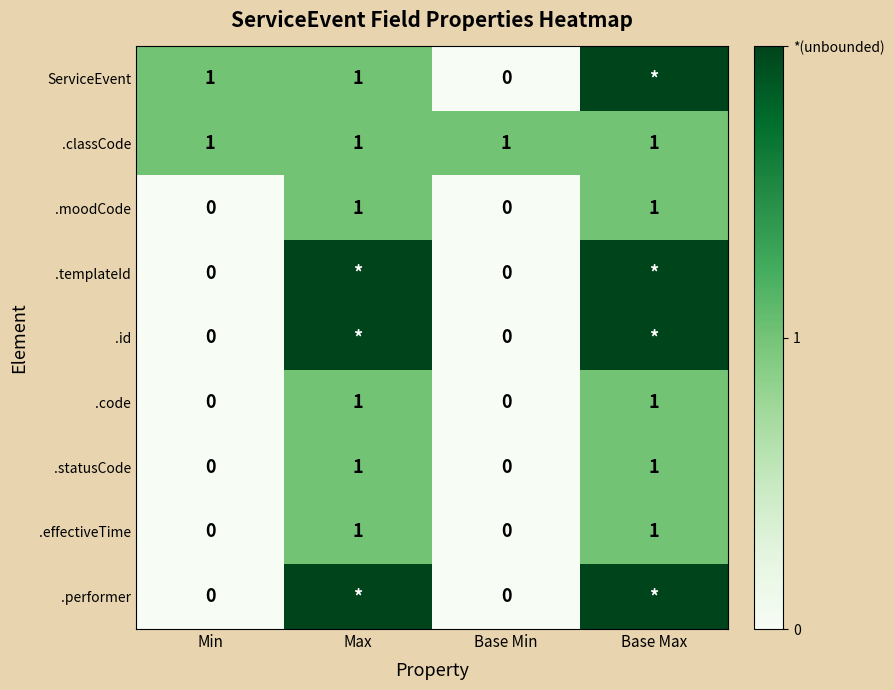

The value of .effectiveTime at Base Min is 0. True or false?

True